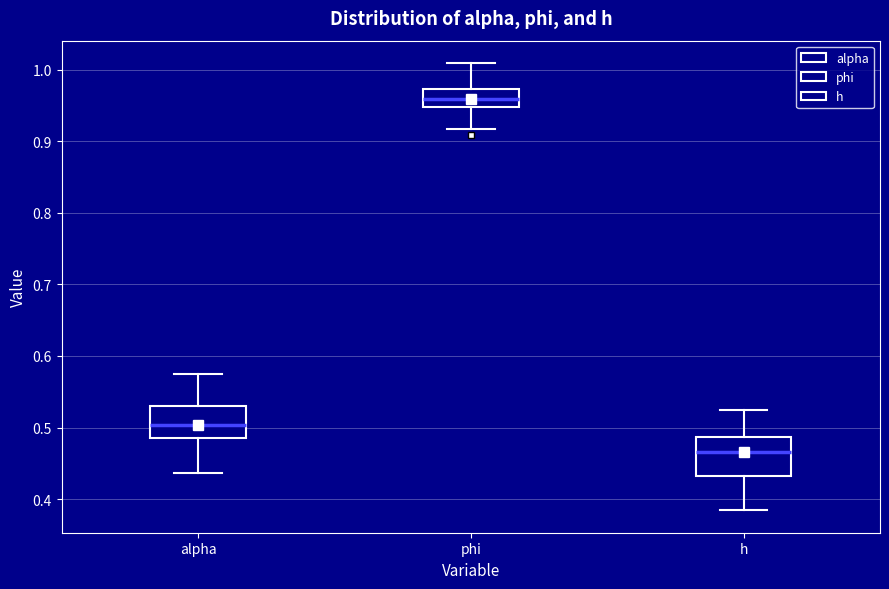

Reading left to right, read every box against the y-axis: the position of its median line, the range the box covers, and the ends of its whiskers. The values are not printed on the chart, so give them approximately, as read against the axis.

alpha: median 0.50, box 0.49 to 0.53, whiskers 0.44 to 0.58
phi: median 0.96, box 0.95 to 0.97, whiskers 0.92 to 1.01
h: median 0.47, box 0.43 to 0.49, whiskers 0.38 to 0.52